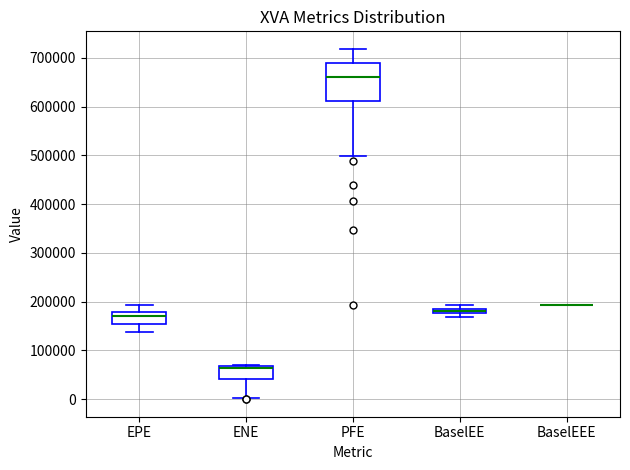

Which box is the tallest, from its lower edge to its upper edge?

PFE